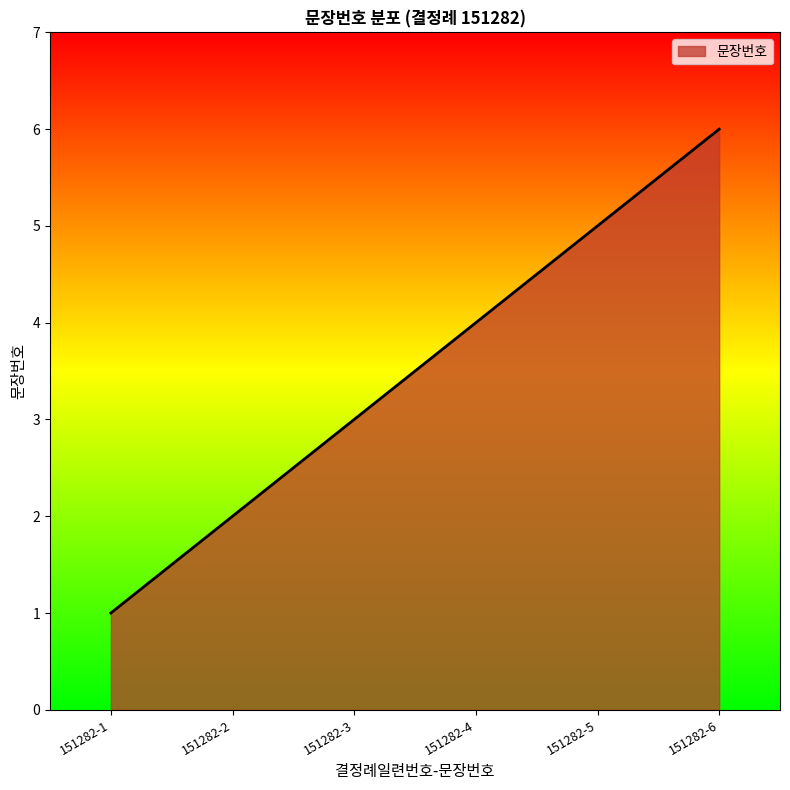

Is it true that the value at 151282-3 is 2?

False